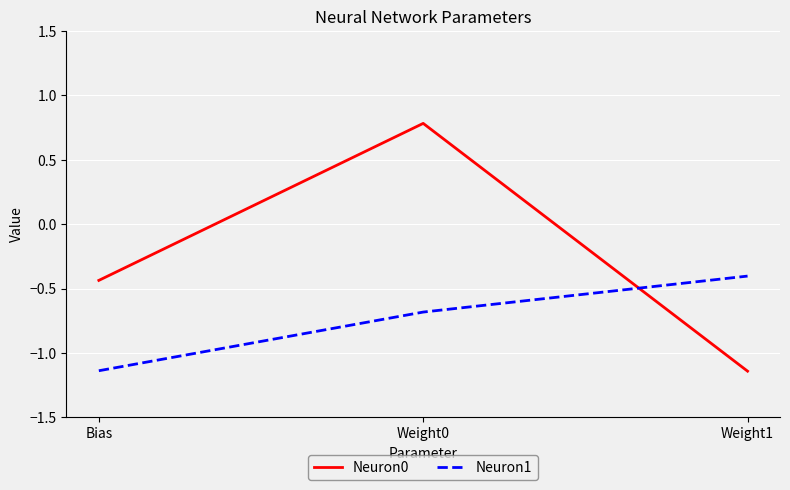

What is the total value across all series at Weight1?

-1.5